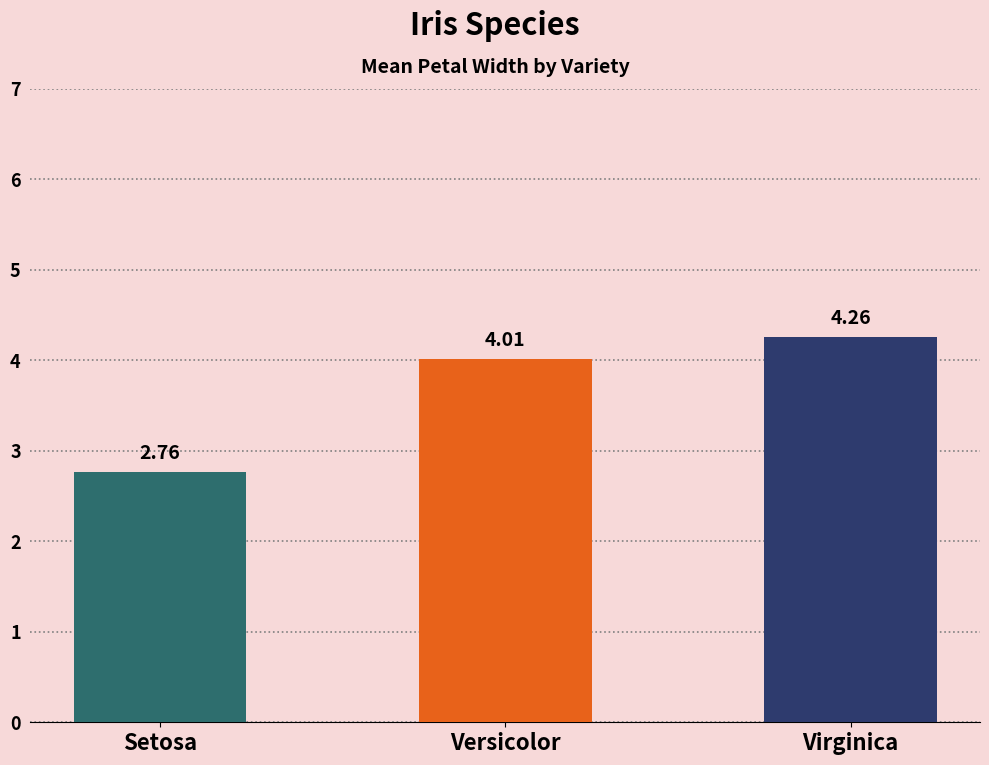

Between Versicolor and Setosa, which is larger?

Versicolor